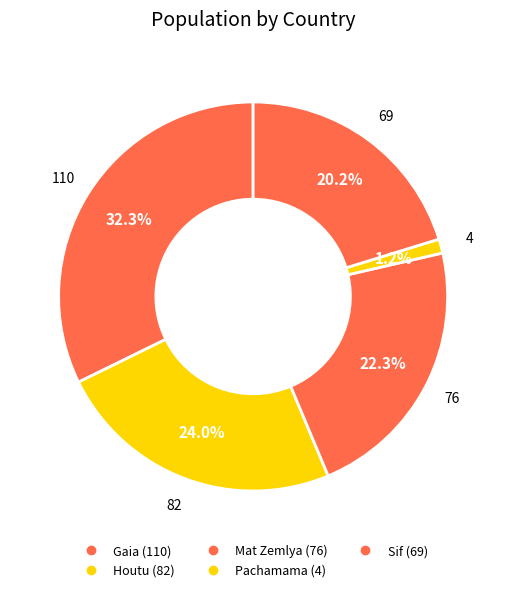

To the nearest percent, what is the combined percentage of Gaia and Mat Zemlya?

55%